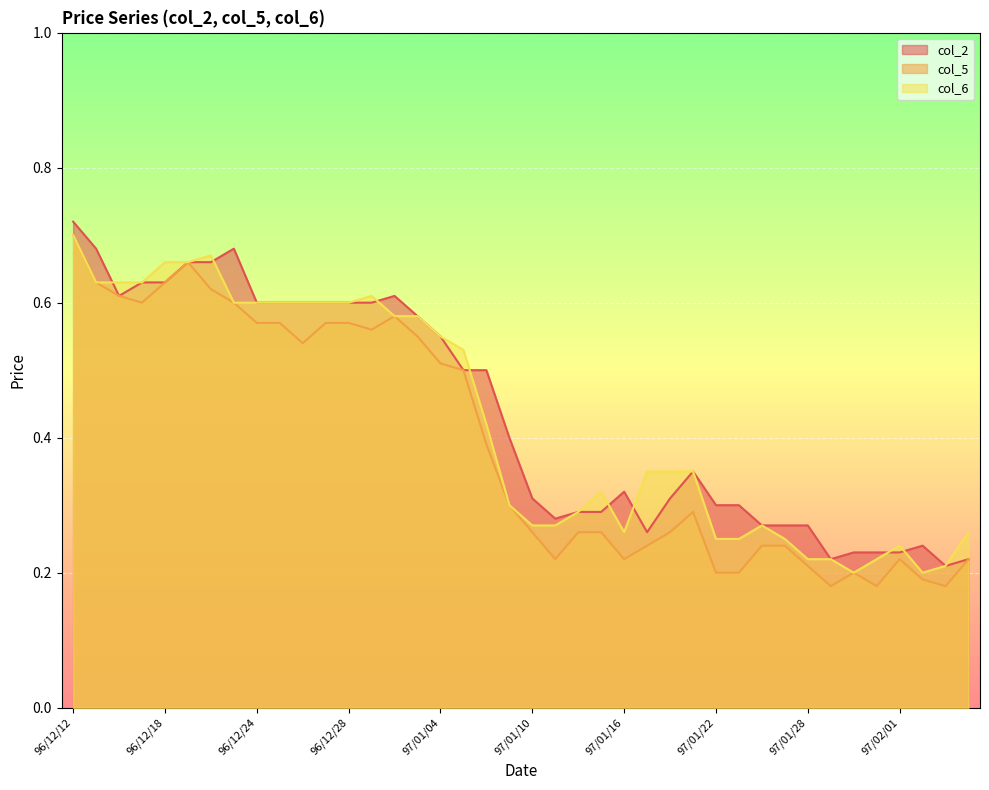

What is the smallest value displayed?

0.2